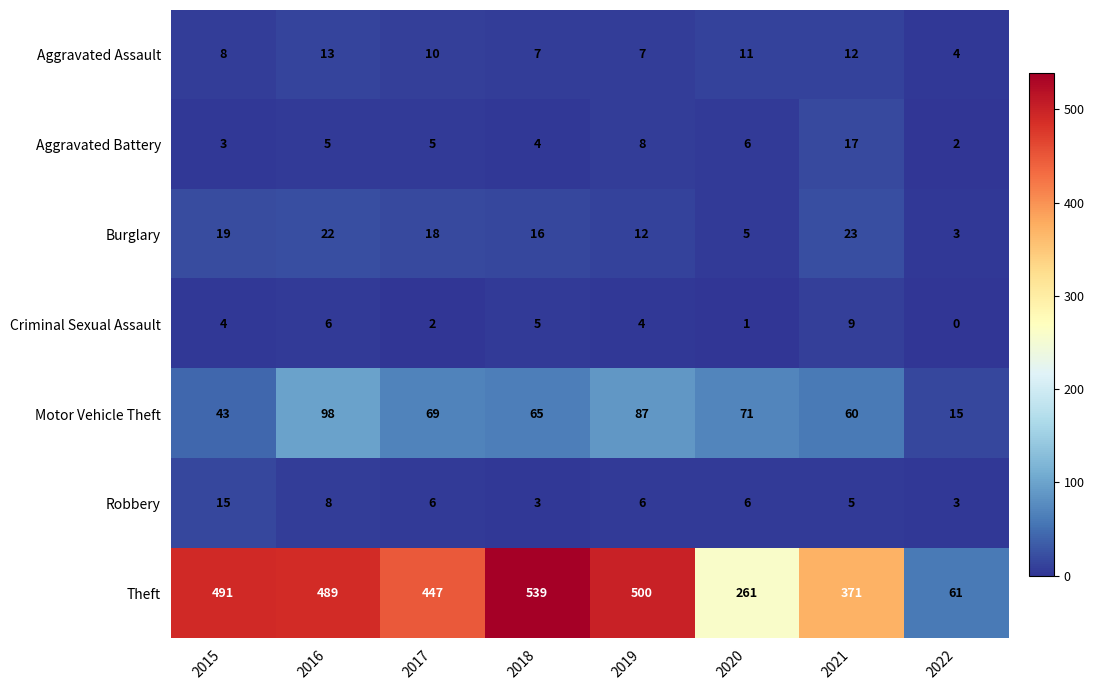

List the labels in order of Burglary value, smallest first.

2022, 2020, 2019, 2018, 2017, 2015, 2016, 2021